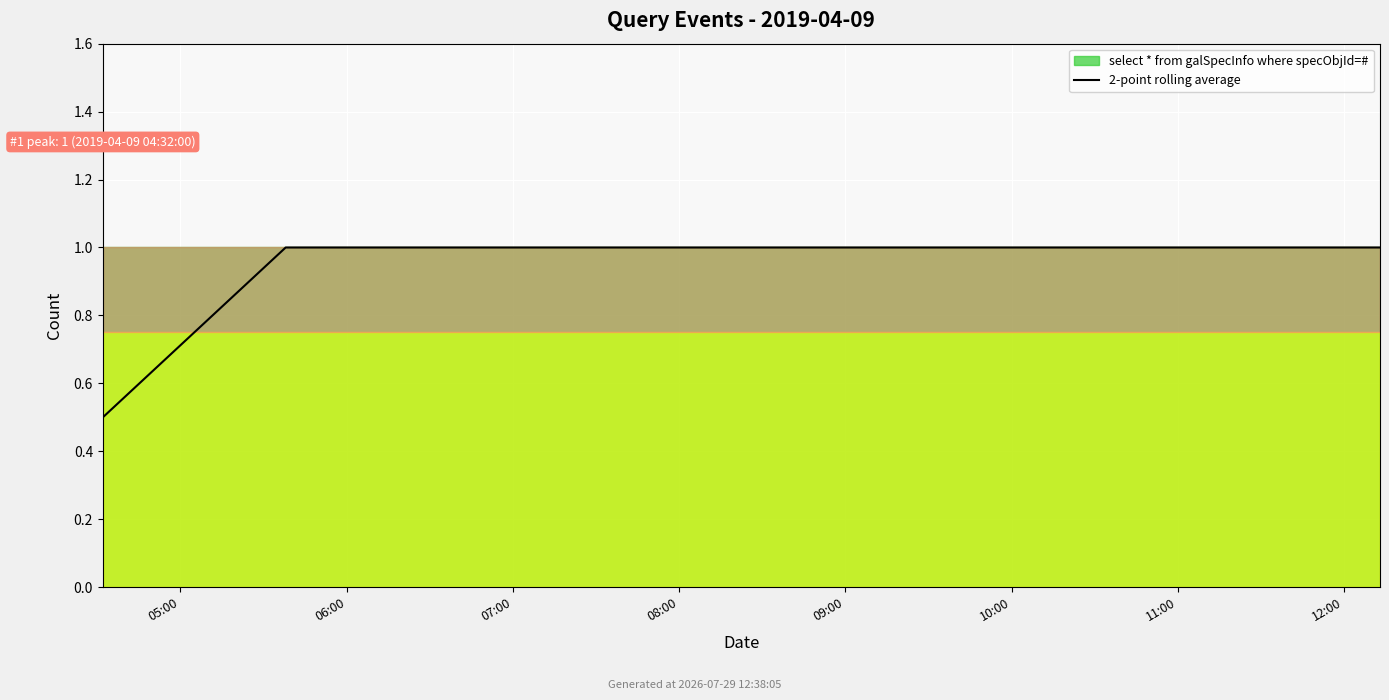

Reading left to right, list all the values displayed in this chart.

0.5	1.0	1.0	1.0	1.0